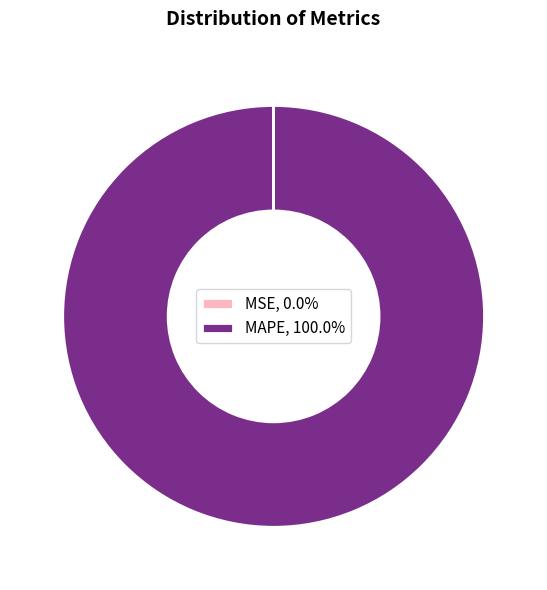

Does MAPE, 100.0% account for over 50% of the chart?

Yes